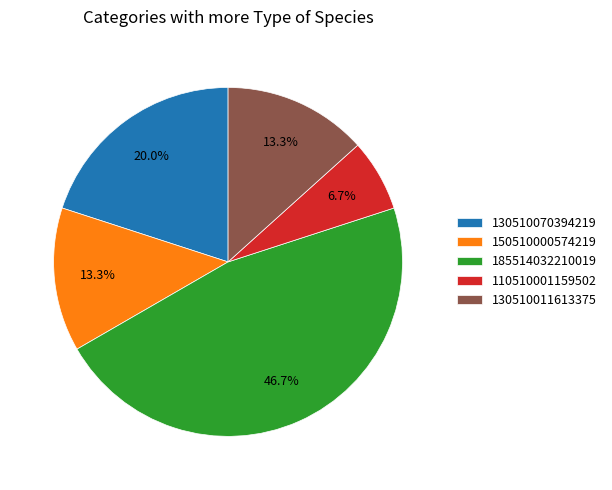

True or false: 130510070394219 accounts for 26% of the total.

False